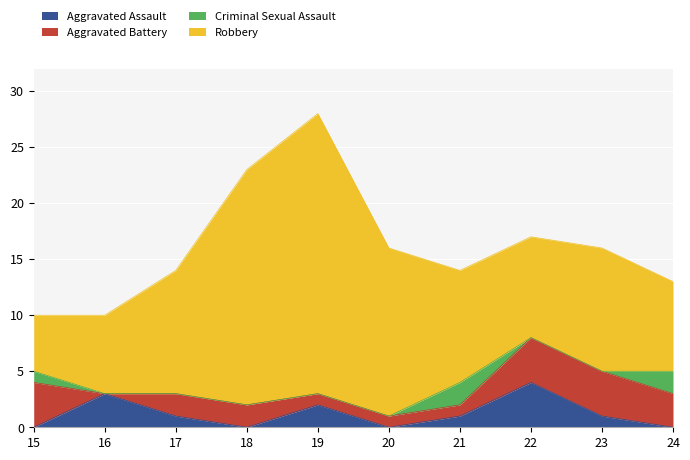

True or false: Criminal Sexual Assault and Robbery intersect in this chart.

False